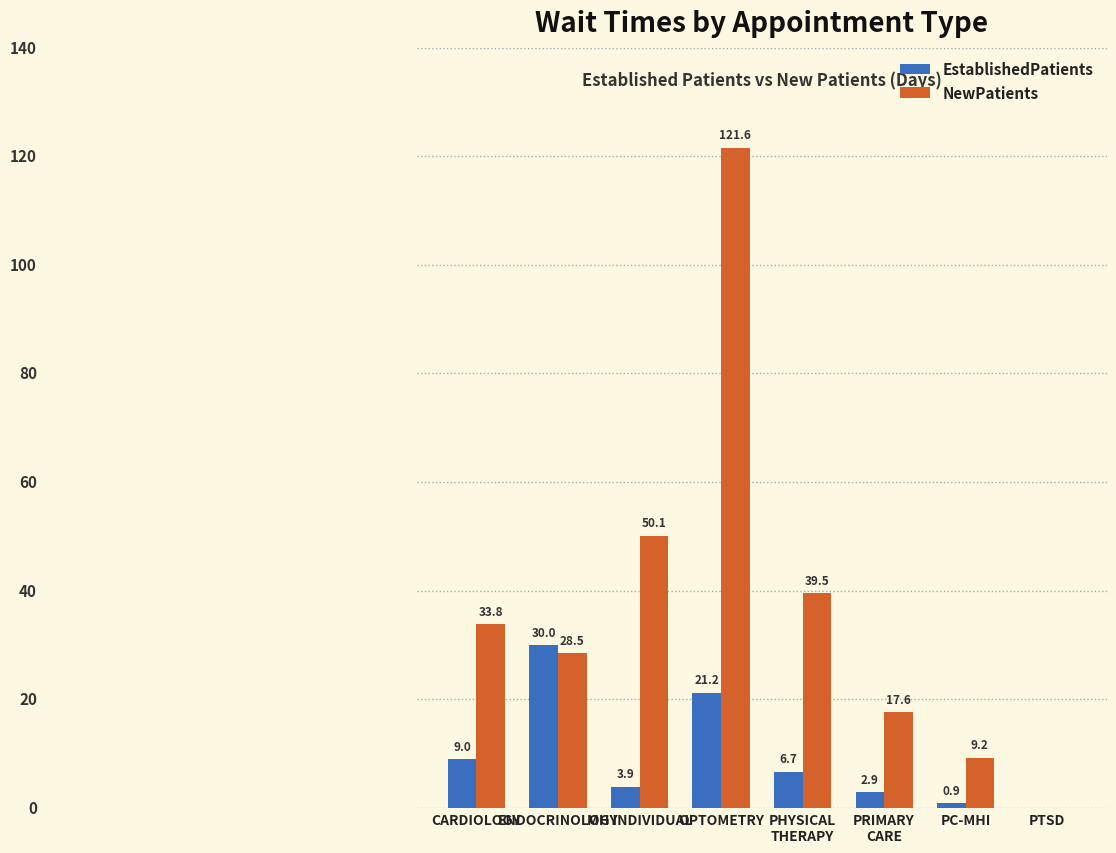

At which label does NewPatients first exceed 33?

CARDIOLOGY